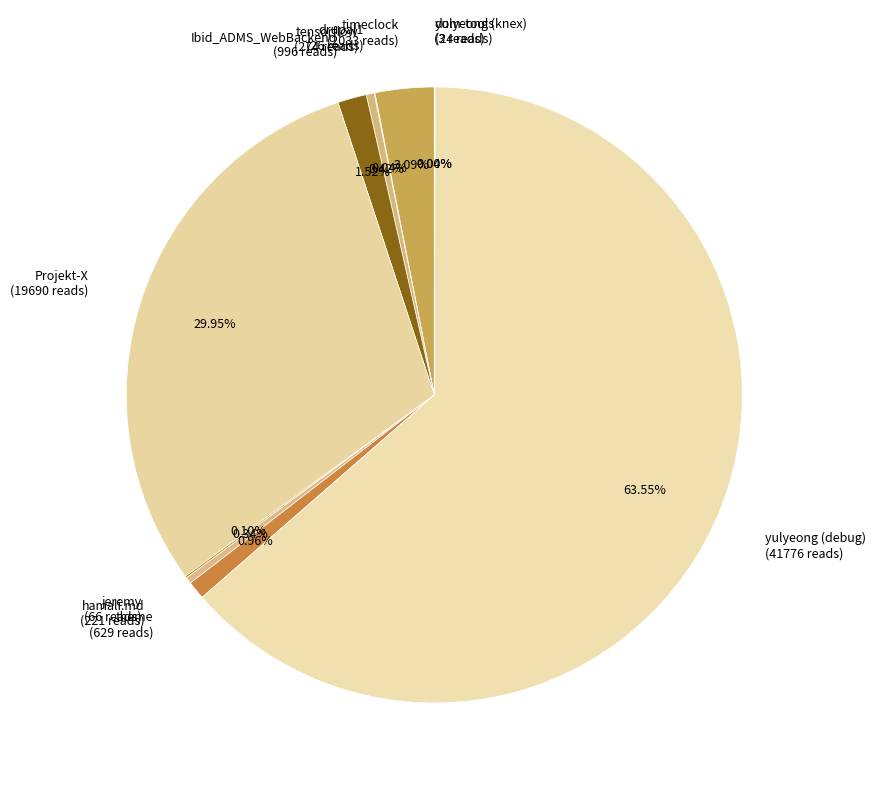

Which category accounts for the majority?

yulyeong (debug) (41776 reads)